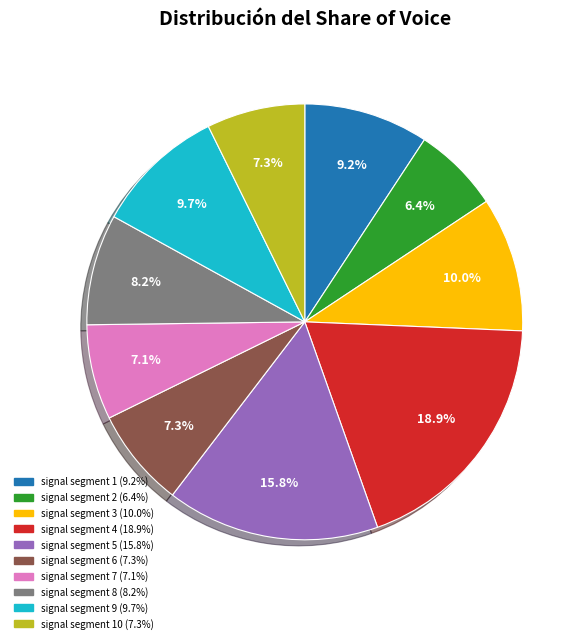

Is there a majority slice in this chart?

No